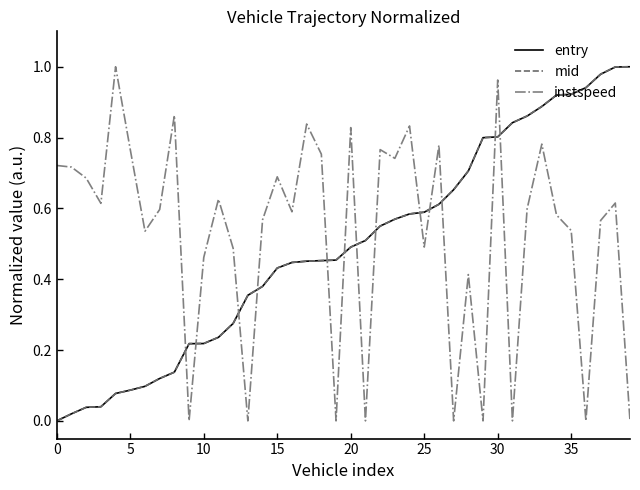

How many intersections are there between mid and instspeed?

13